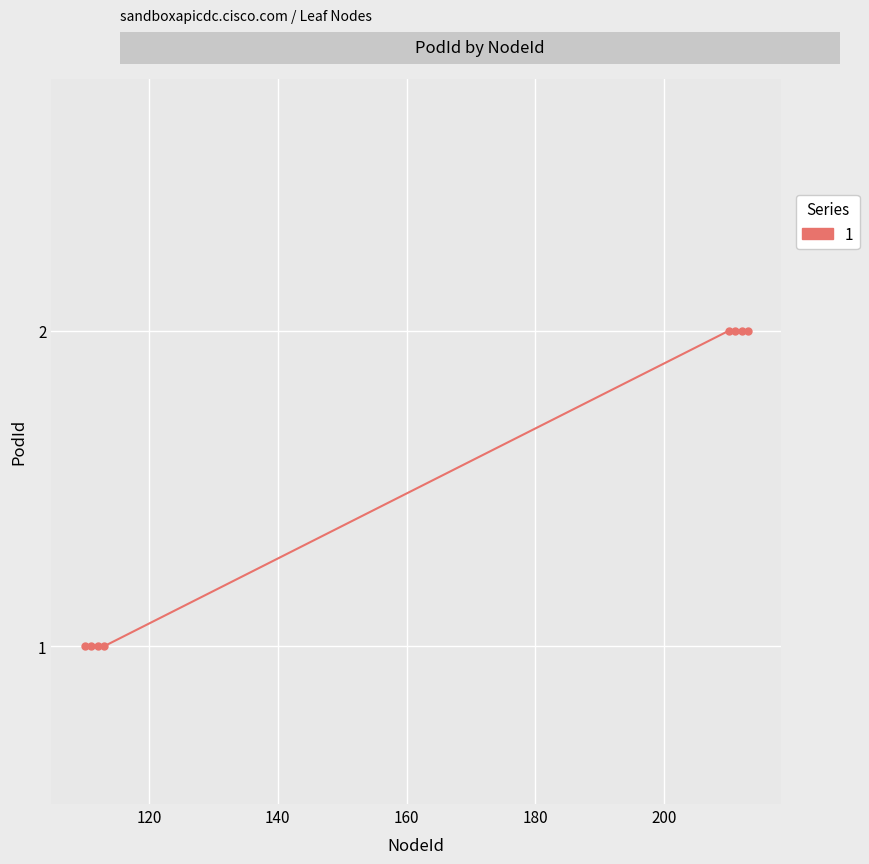

What is the average value?

2